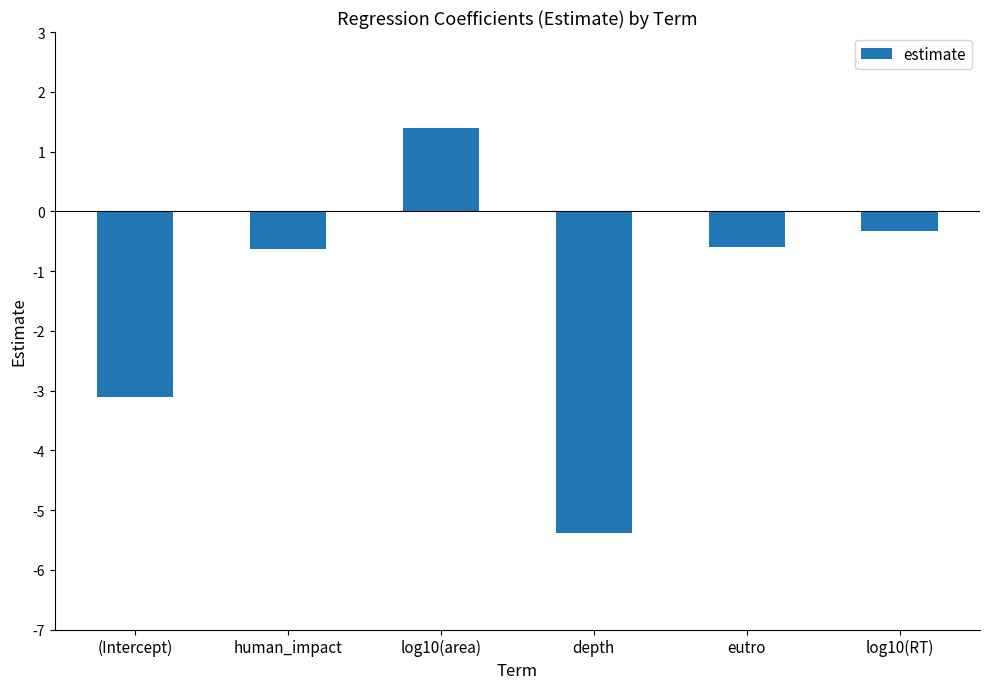

How many bars are there in total?

6